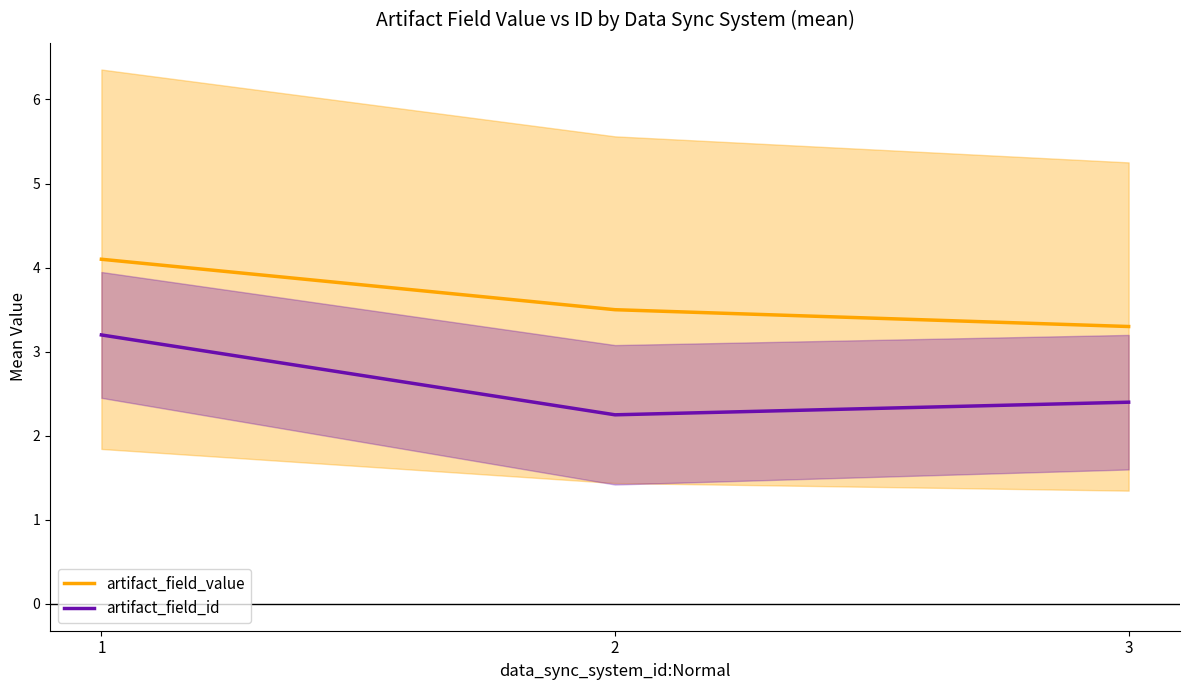

Is it true that artifact_field_id equals 1.0 at 3?

False